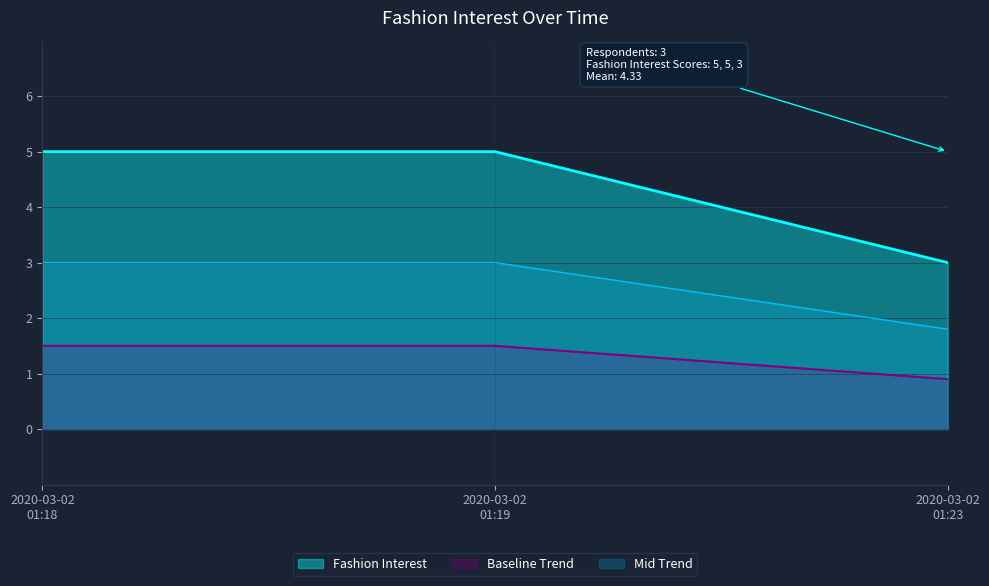

Which series has the widest spread of values?

Fashion Interest